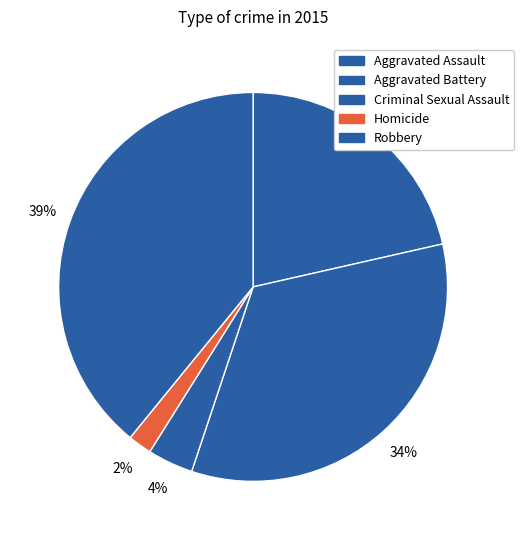

Between Aggravated Assault and Aggravated Battery, which is larger?

Aggravated Battery